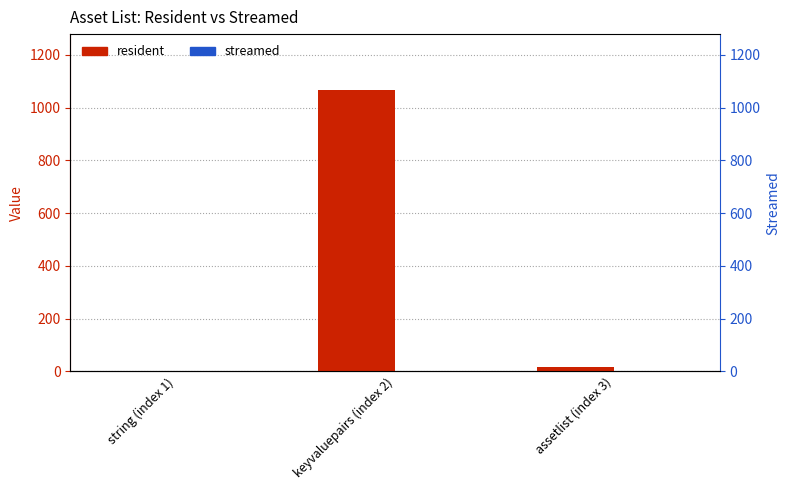

How many groups of bars are there?

3